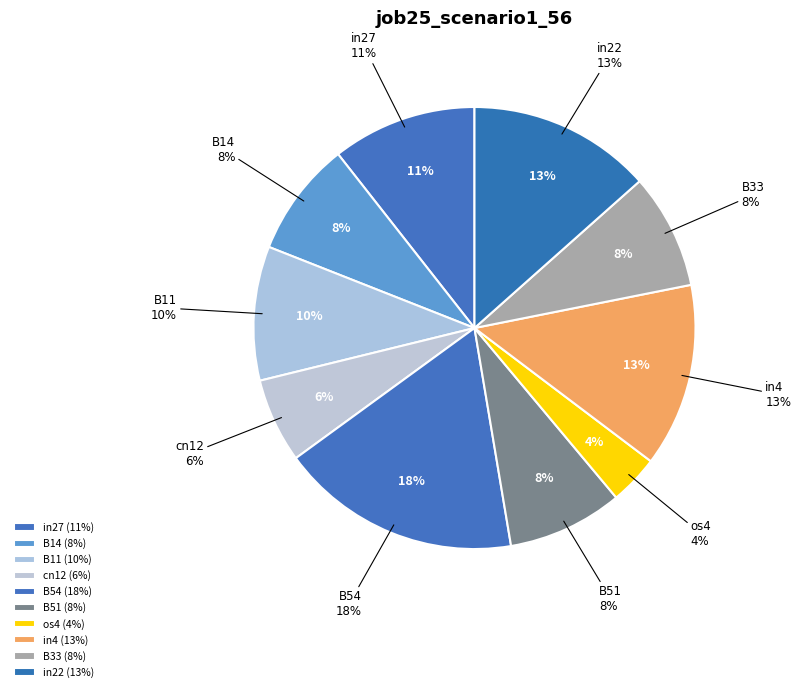

What is the largest slice in the pie chart?

B54